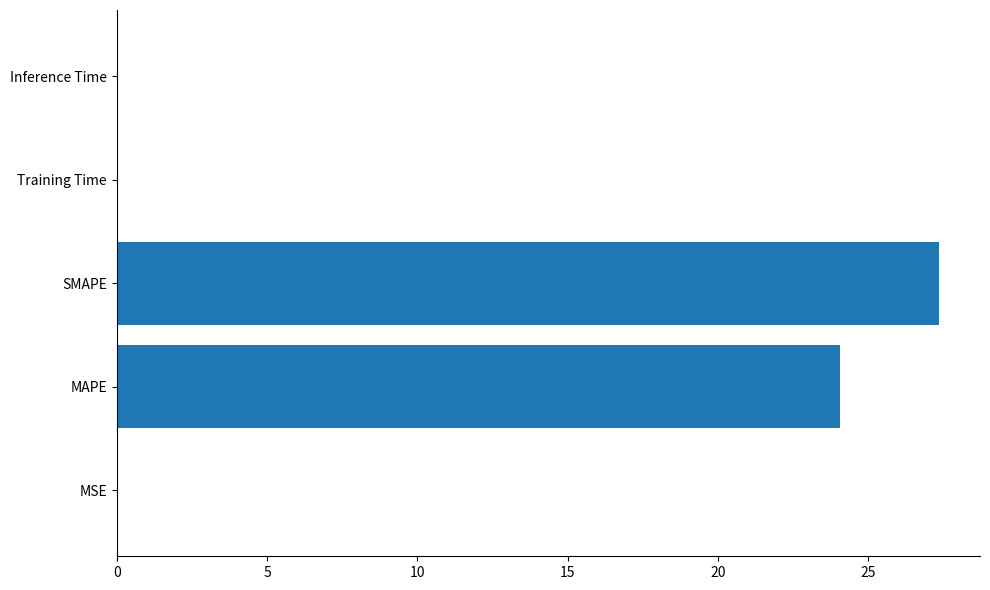

At which label is the value closest to 13?

MAPE